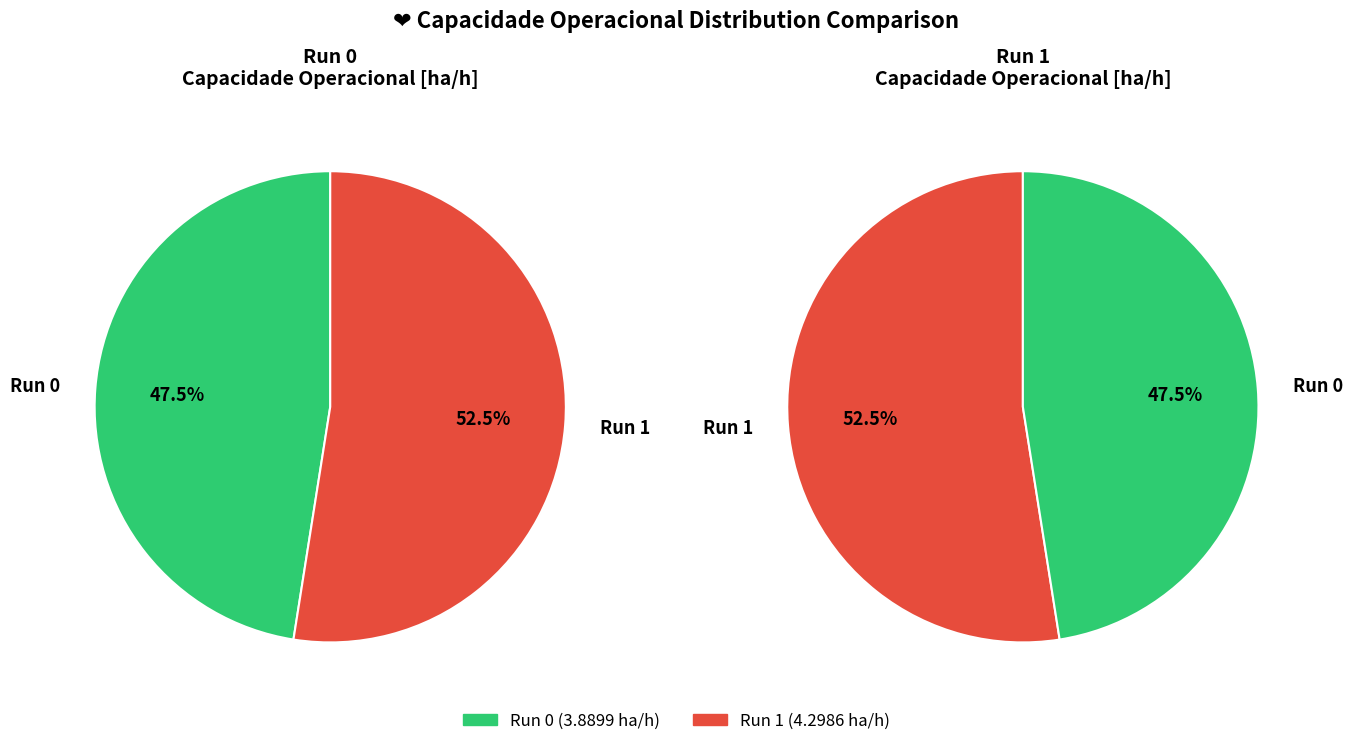

What percentage is NOT represented by 0?

52.5%